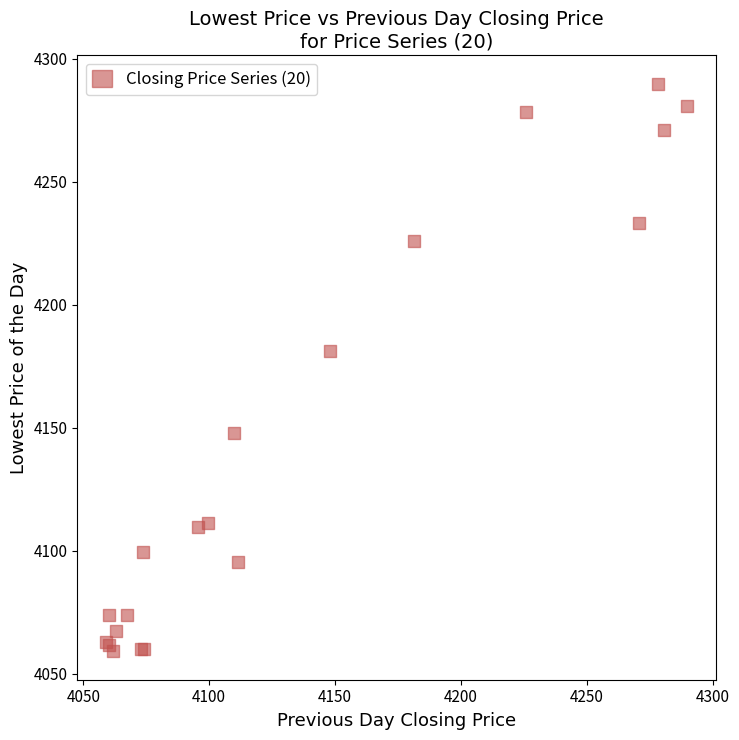

What Y value in the scatter plot is closest to 4174?

4181.4